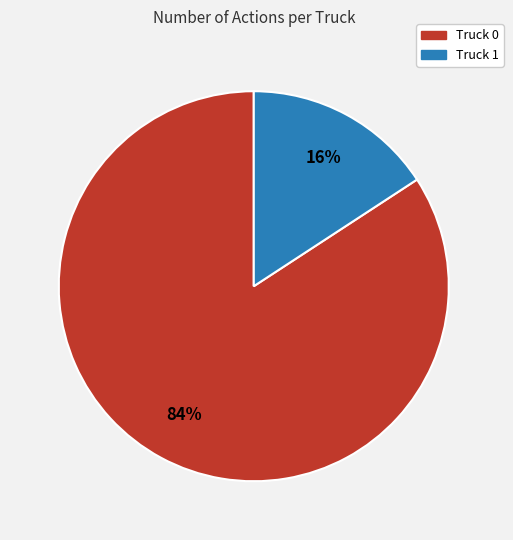

Is the sum of Truck 0 and Truck 1 greater than half?

Yes